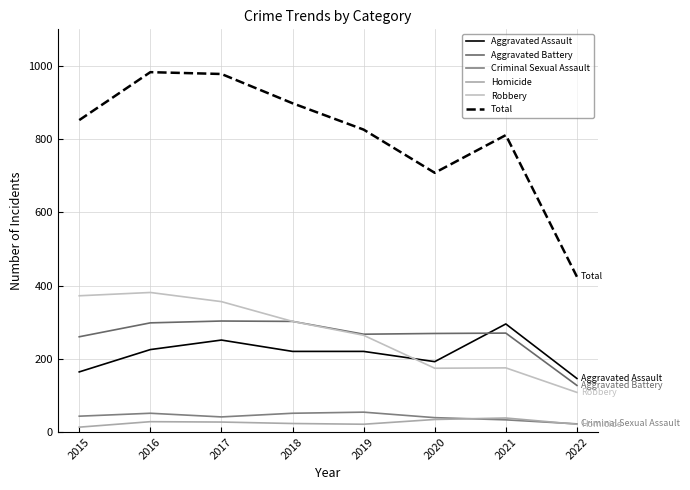

Where do Criminal Sexual Assault and Homicide first cross each other?

2020 and 2021